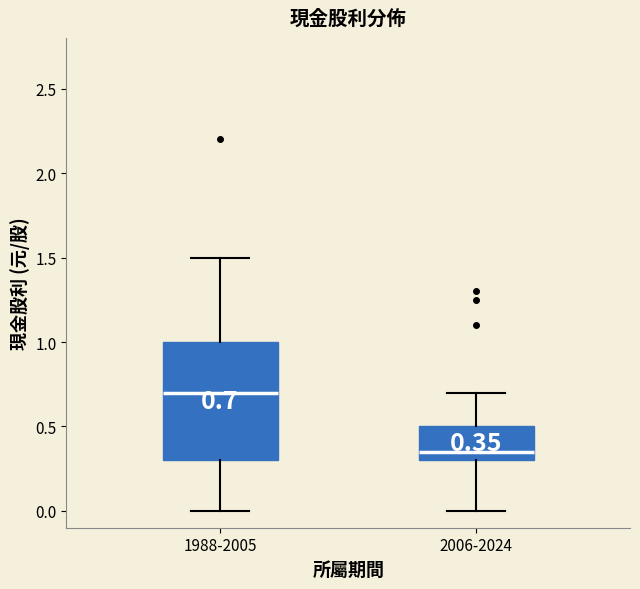

Which box has the lowest median line?

2006-2024